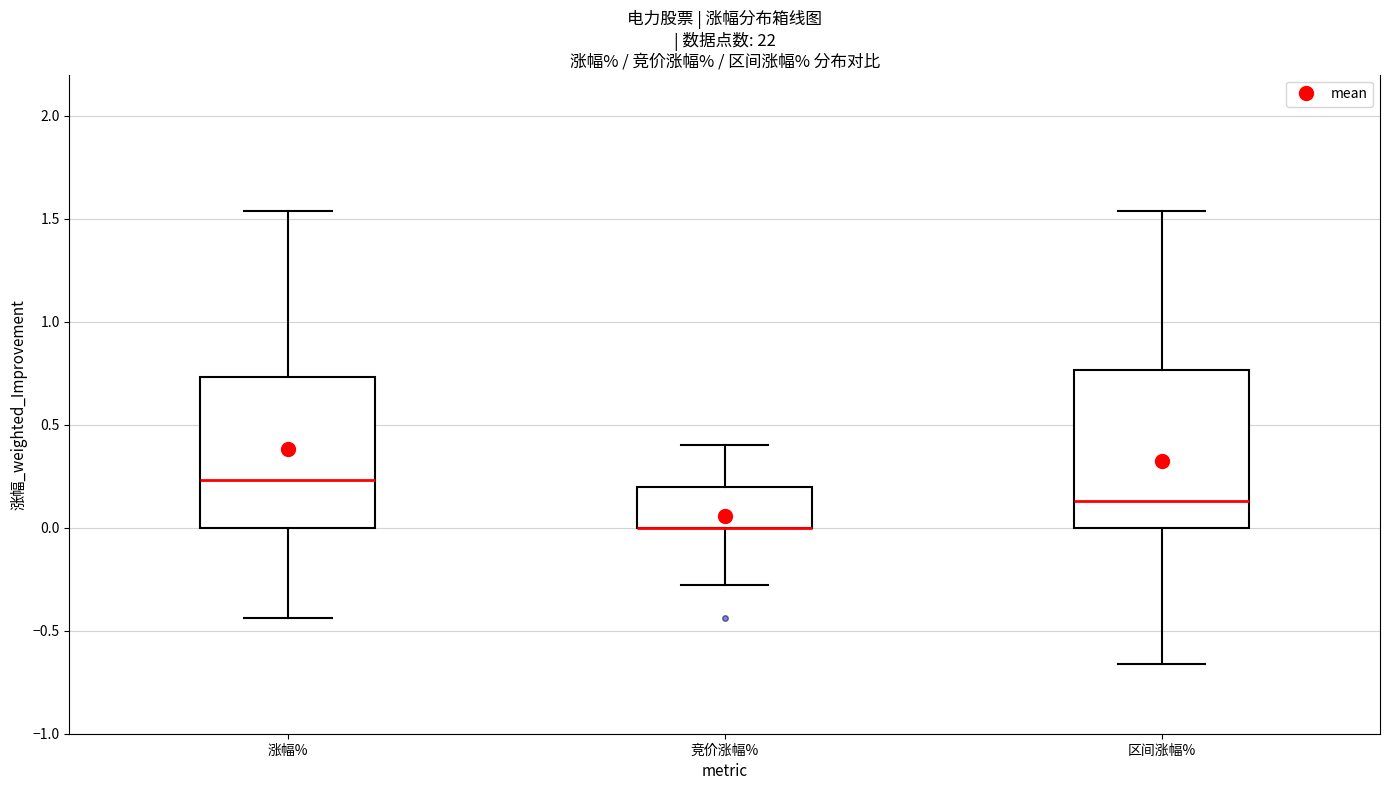

Reading left to right, transcribe this box plot: for each box, give where its median line is, the range the box spans, and where its two whiskers end, as read against the y-axis. The values are not printed on the chart, so give them approximately, as read against the axis.

涨幅%: median 0.25, box 0.00 to 0.75, whiskers -0.45 to 1.55
竞价涨幅%: median 0.00 (drawn on the box's lower edge), box 0.00 to 0.20, whiskers -0.30 to 0.40
区间涨幅%: median 0.15, box 0.00 to 0.75, whiskers -0.65 to 1.55